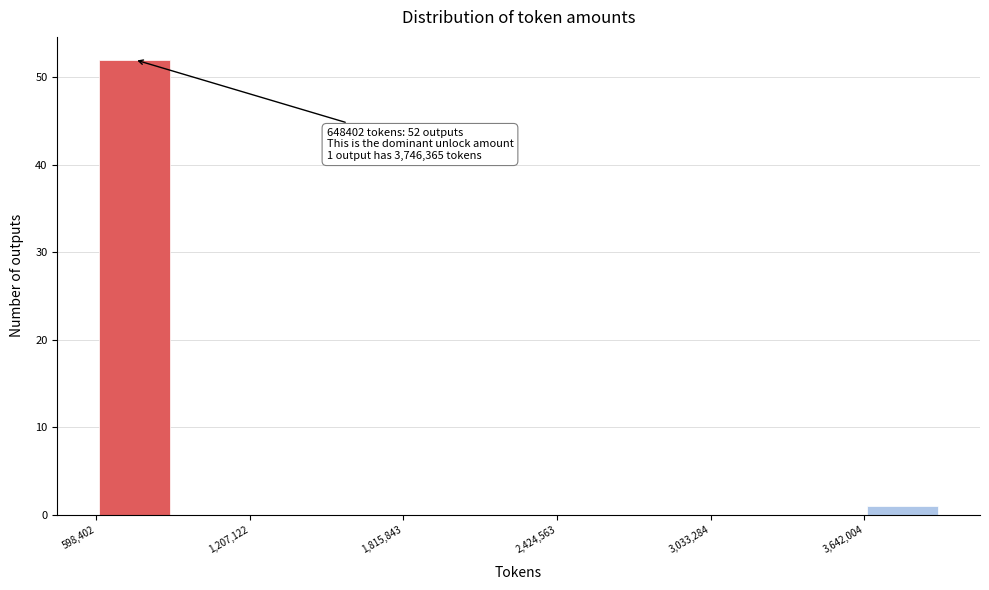

Around what value on the x-axis is the tallest bar? Give the approximate position of its centre, as read against the axis.

800000